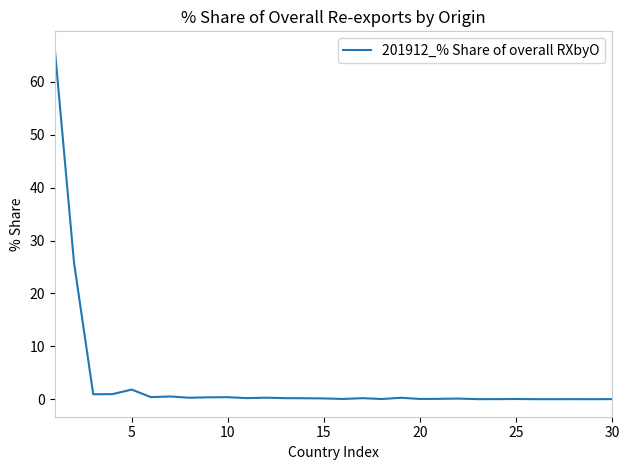

What is the difference between the maximum and minimum values?

66.2